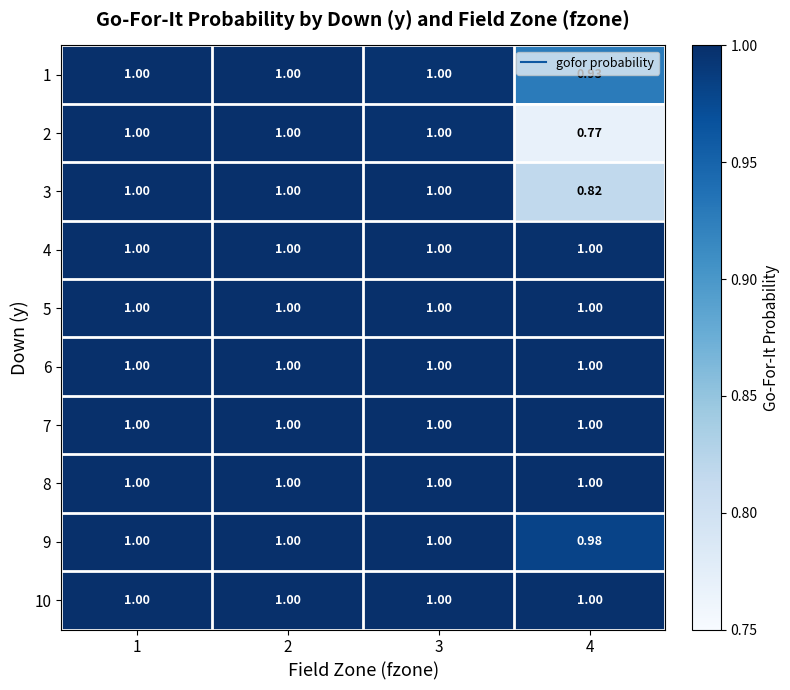

At how many categories does at least one series exceed 0?

4